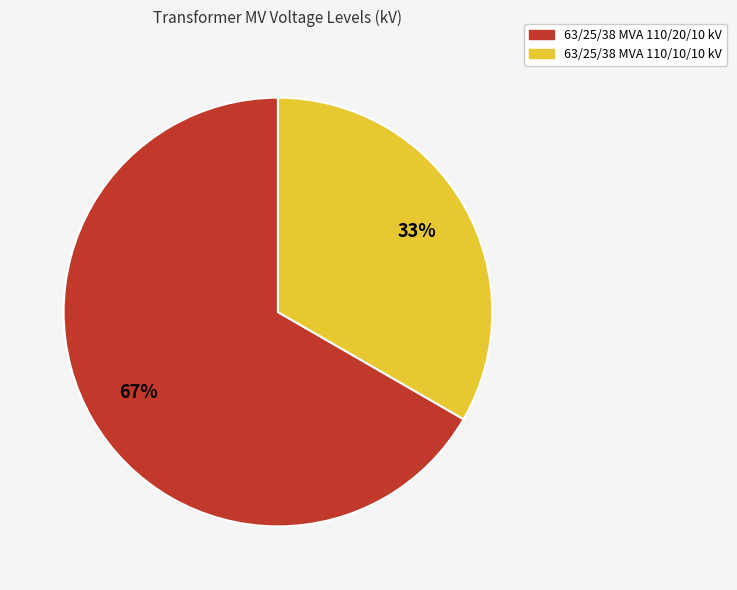

Which has a higher value, 63/25/38 MVA 110/10/10 kV or 63/25/38 MVA 110/20/10 kV?

63/25/38 MVA 110/20/10 kV